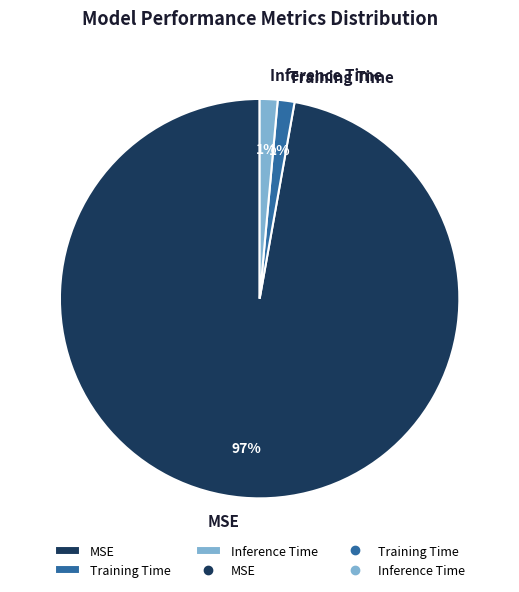

To the nearest percent, what percentage of the pie is Inference Time?

1%